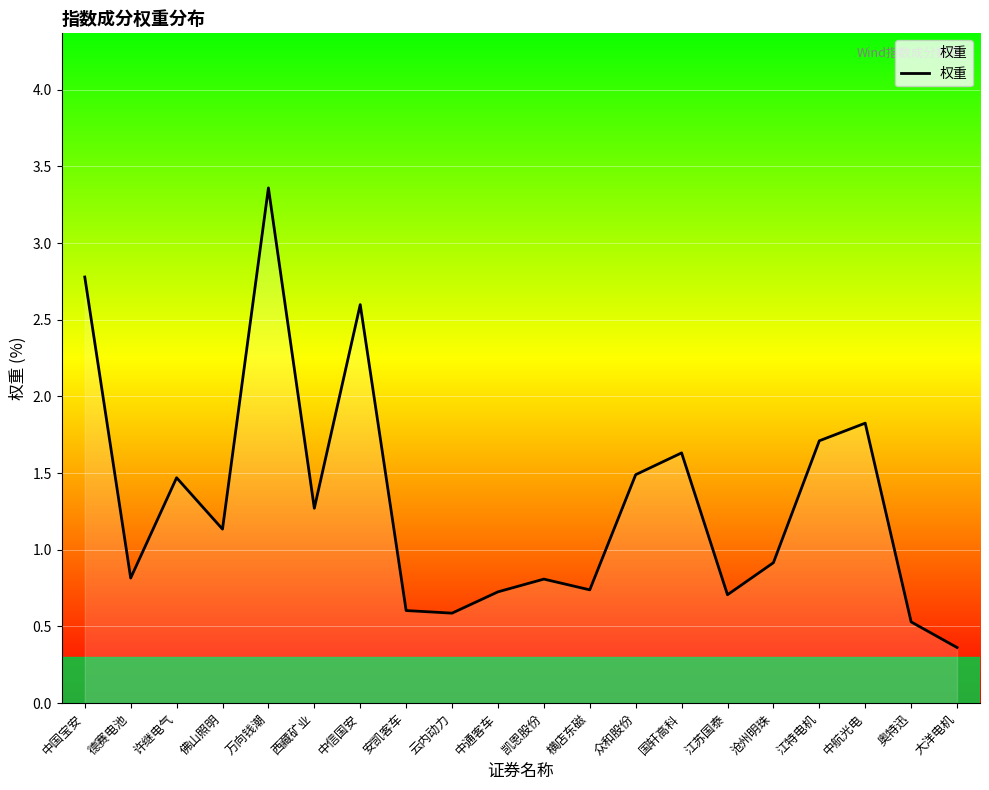

At which label is the value closest to 1?

沧州明珠